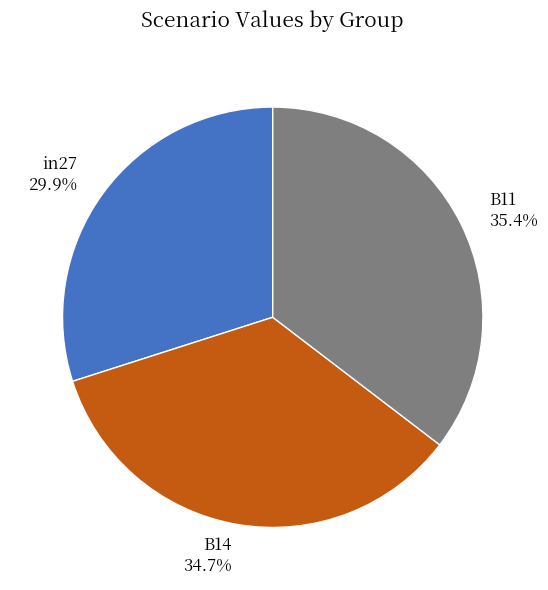

To the nearest percent, what is the difference between the B14 and in27 slice percentages?

5%